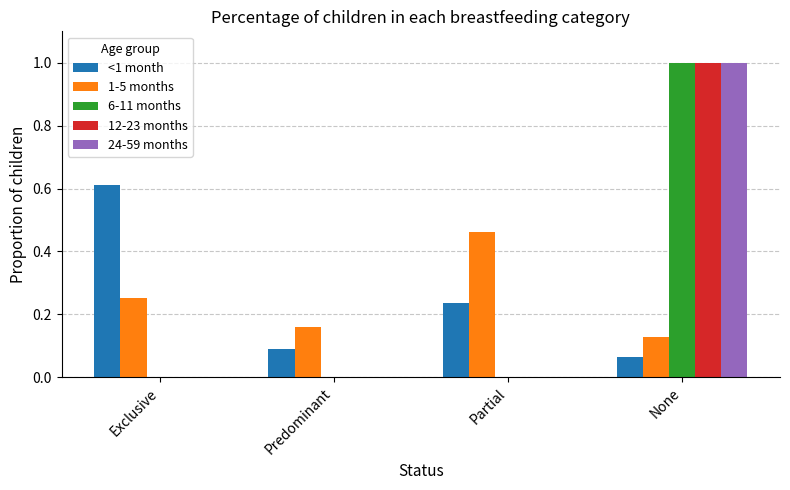

Count the number of categories in the chart.

4